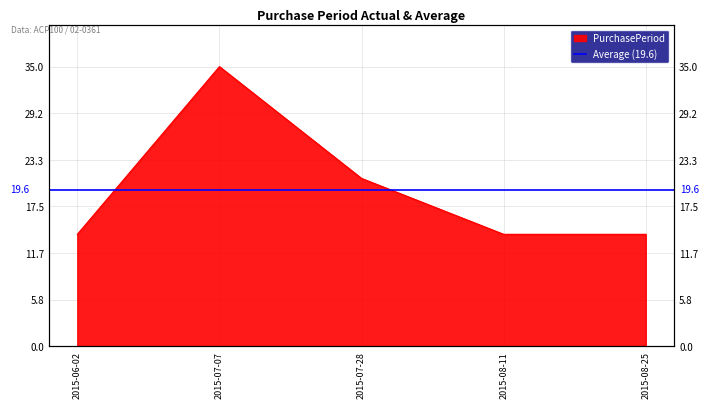

The value at 2015-08-25 is 14. True or false?

True